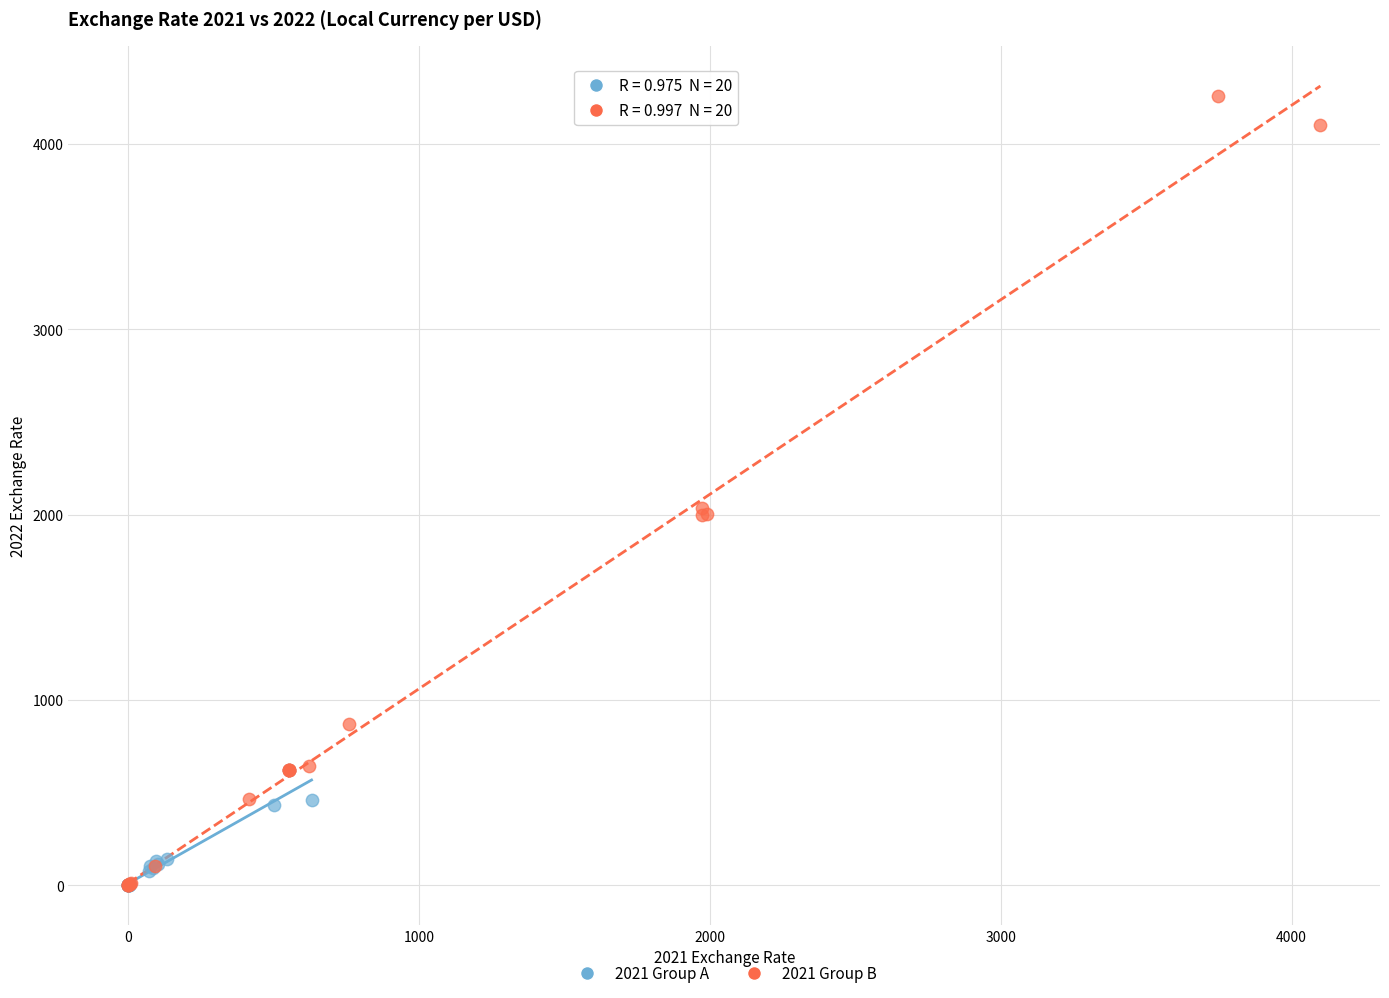

Which series has the widest spread of Y values?

2021 Group B